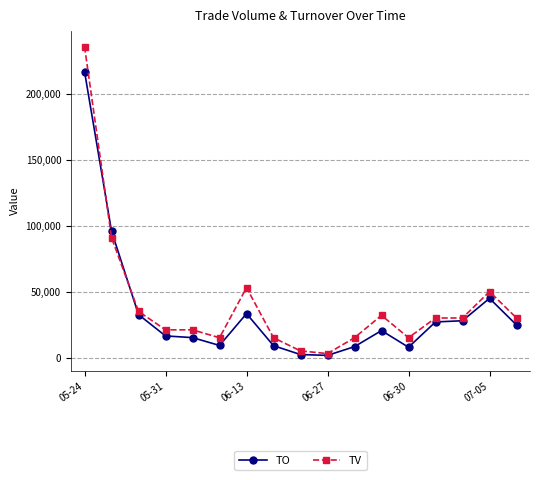

True or false: TO has more than 0 points higher than both neighbors.

True